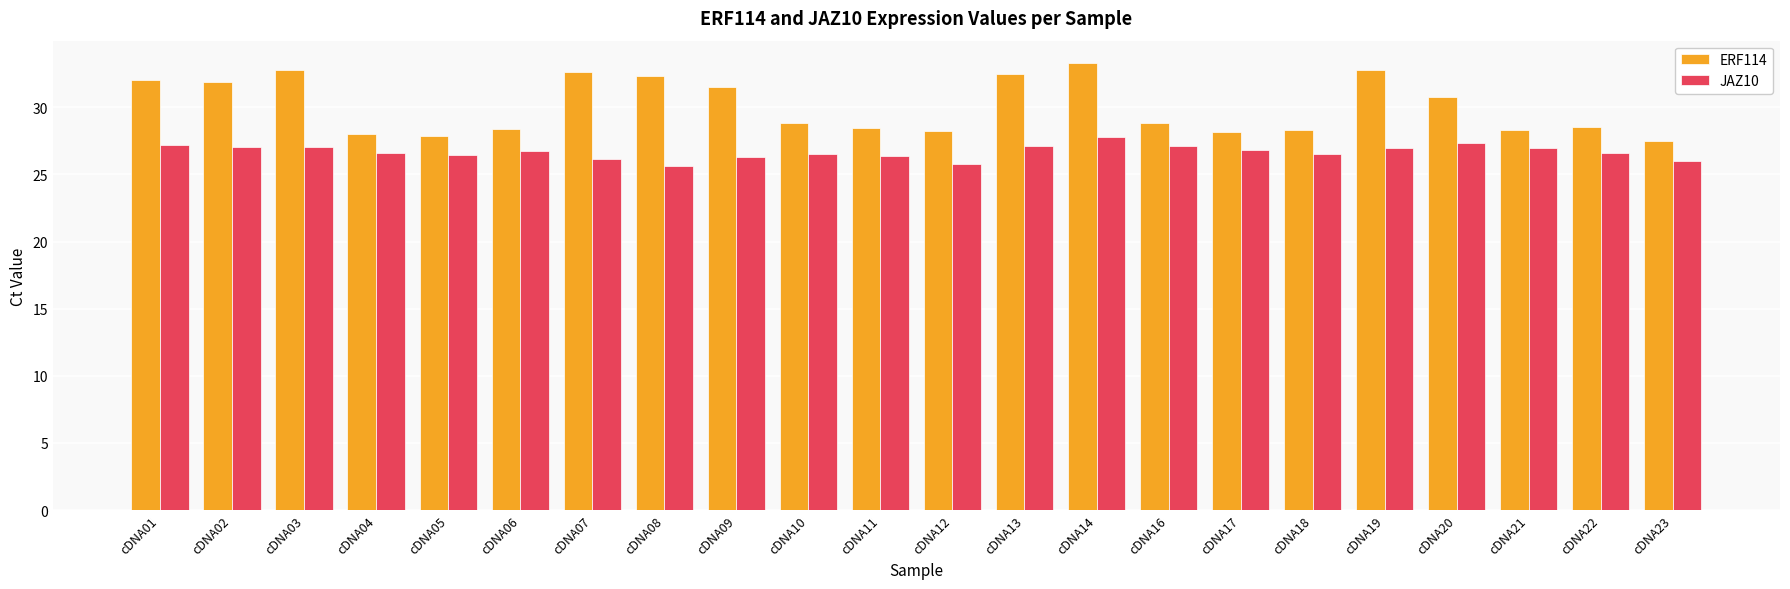

What is the value of the JAZ10 bar at the 15th from the left?

27.1